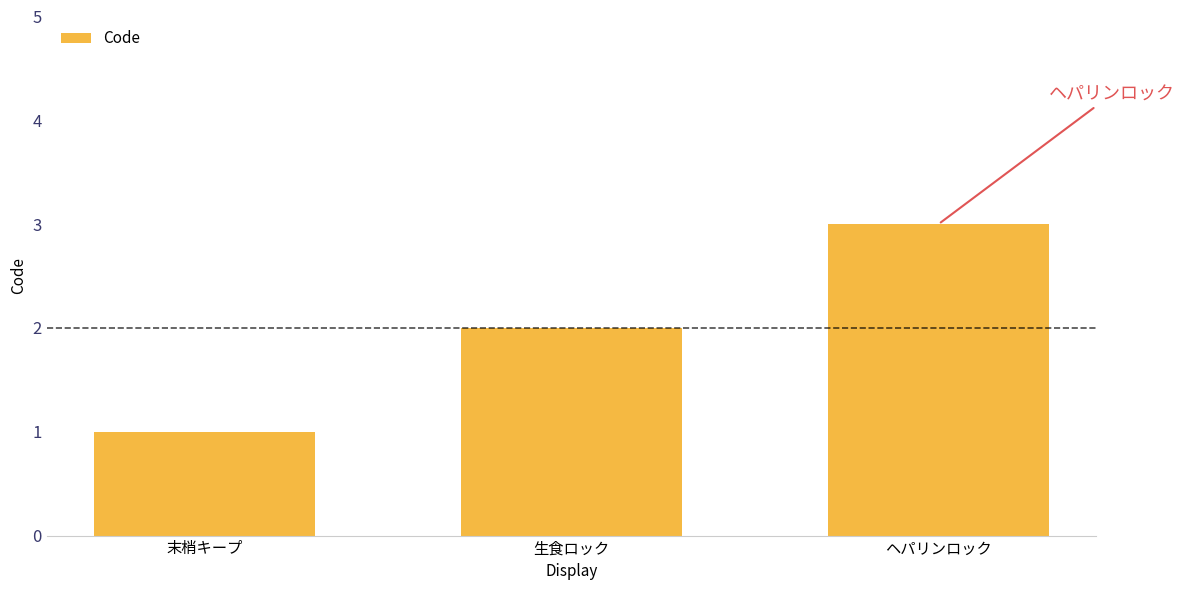

Approximately how many times larger is the value at ヘパリンロック compared to 生食ロック?

1.5